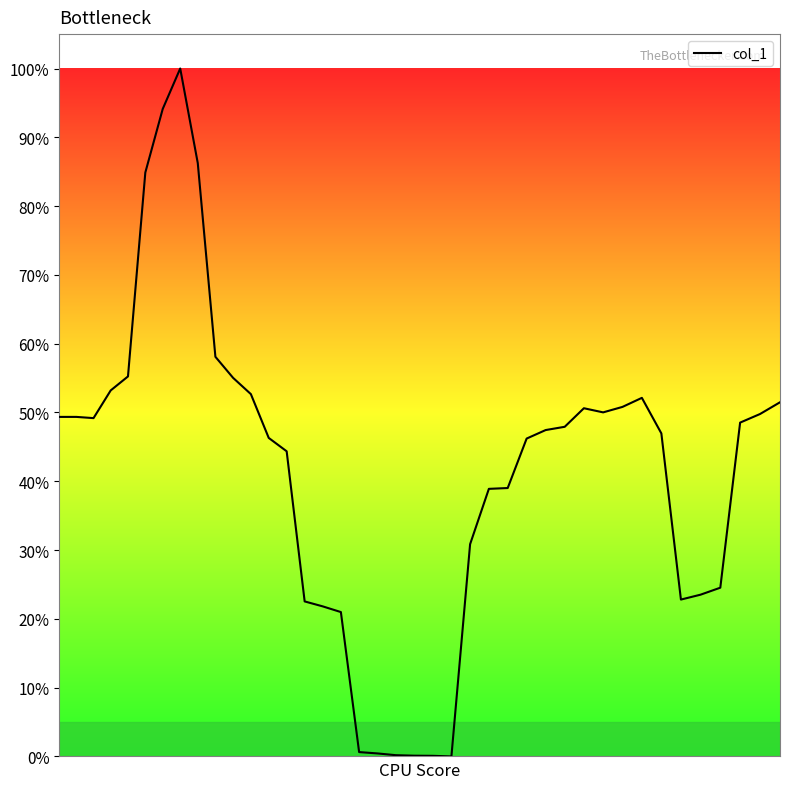

Does the chart display data point markers on the line(s)?

No